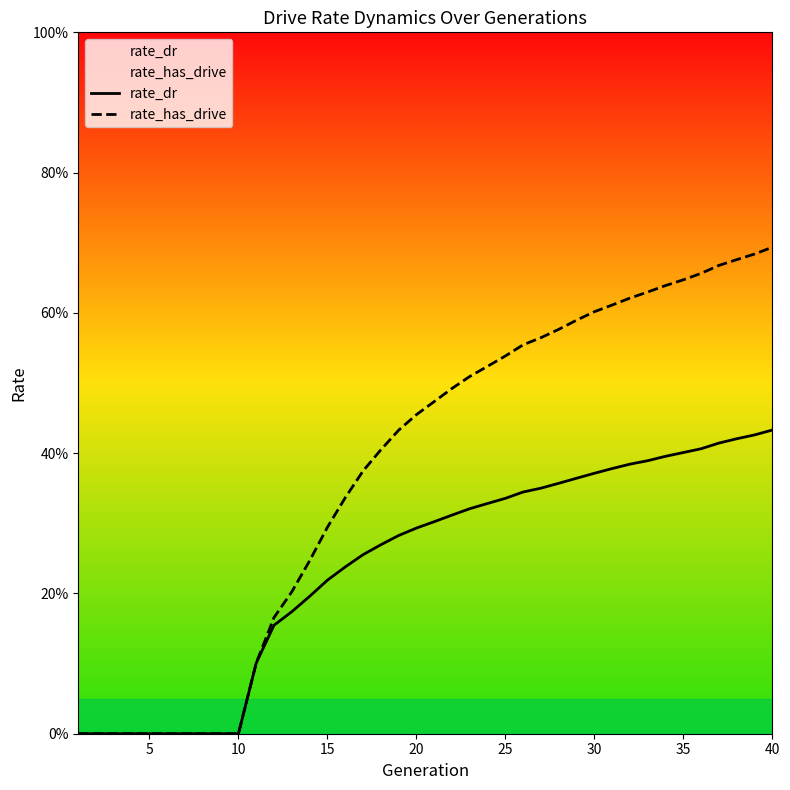

What is the maximum value shown in the chart?

0.7